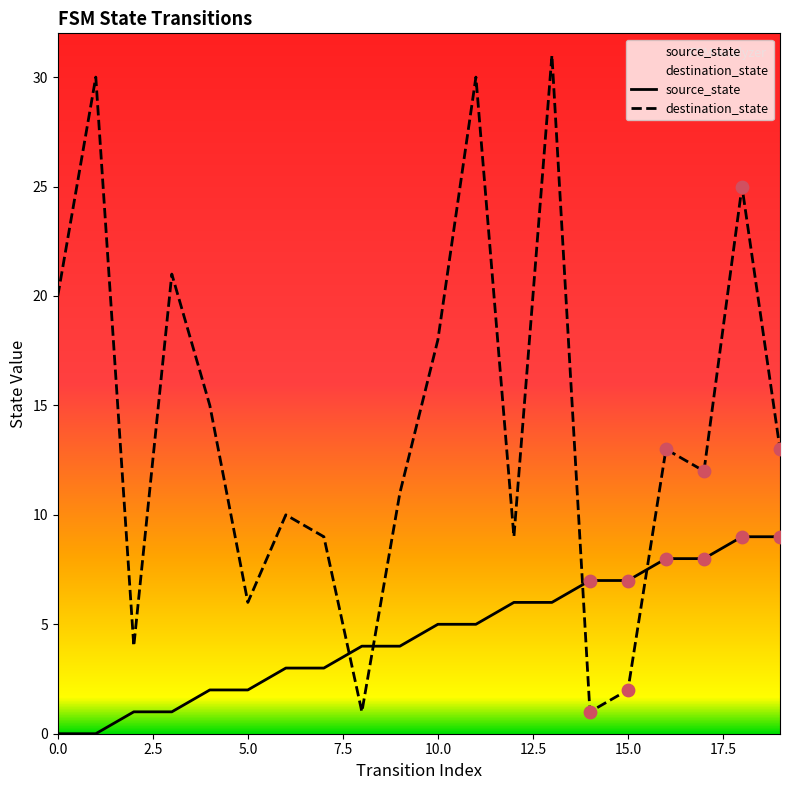

Which series reaches the maximum Y coordinate?

destination_state